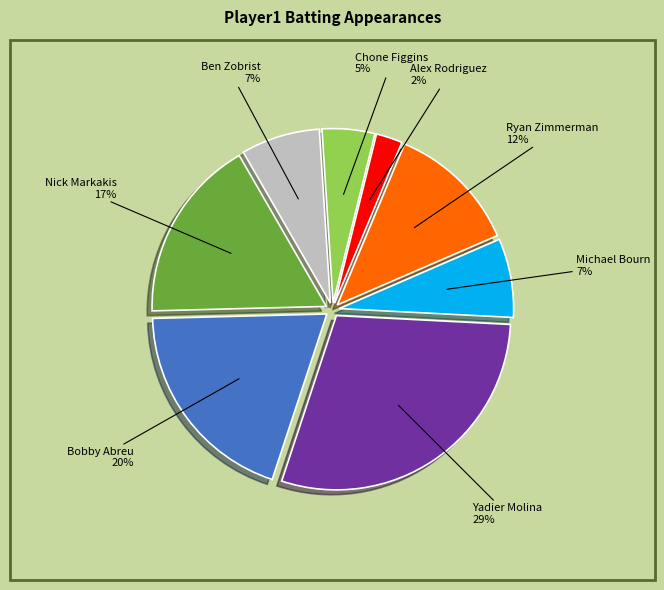

Does any single category account for the majority?

No